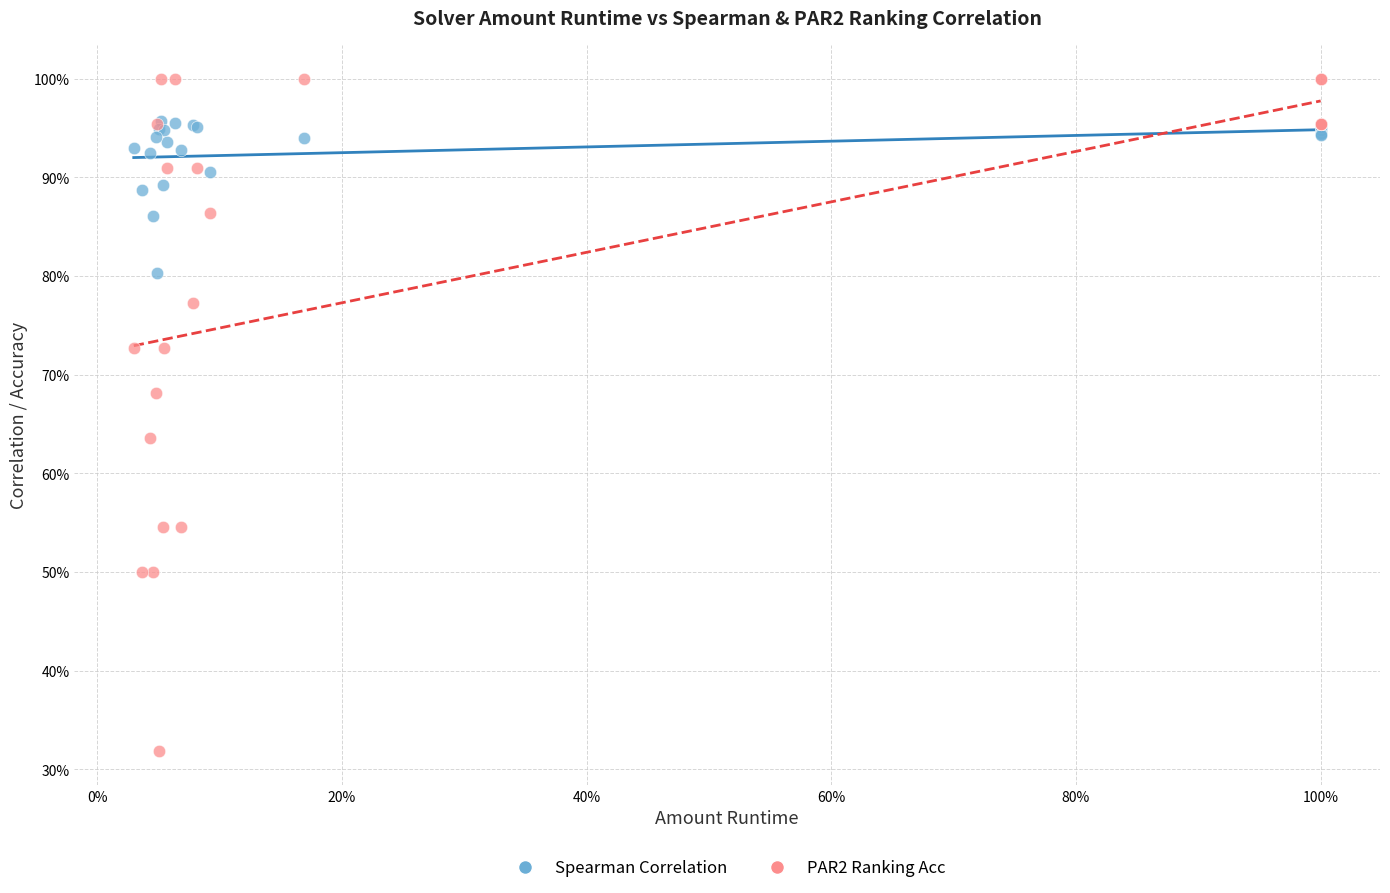

What are all the series names shown in the legend?

Spearman Correlation, PAR2 Ranking Acc